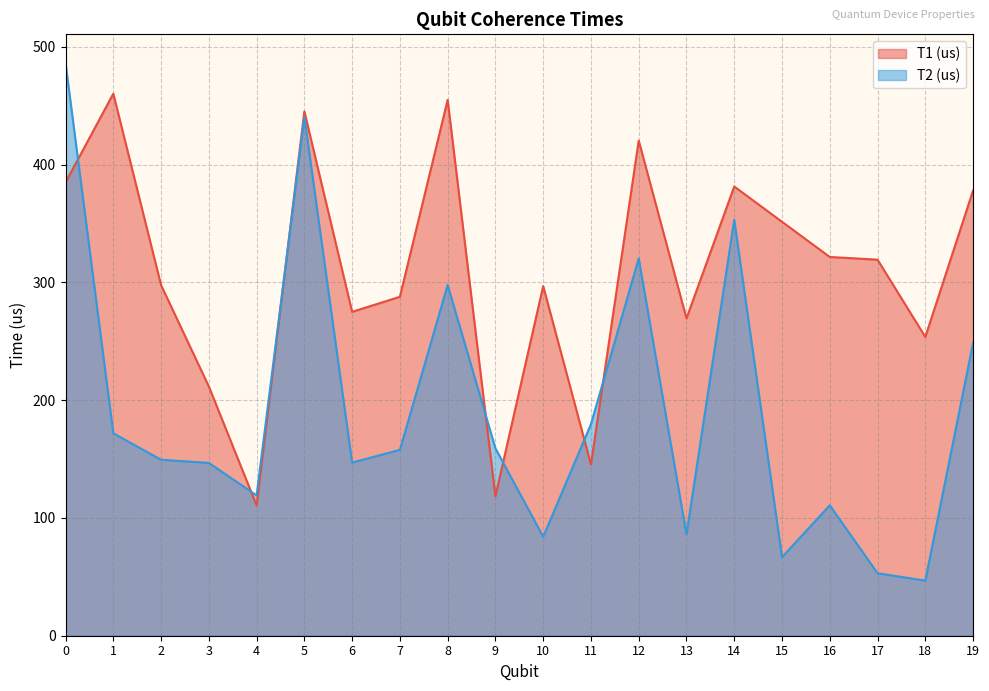

What are all the series names shown in the legend?

T1 (us), T2 (us)